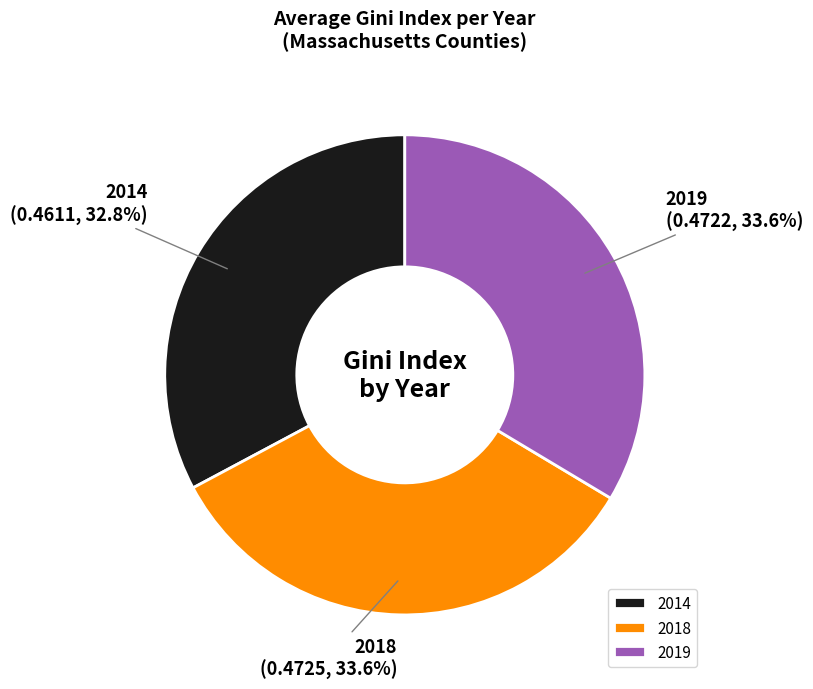

Is the sum of 2018 and 2019 greater than half?

Yes